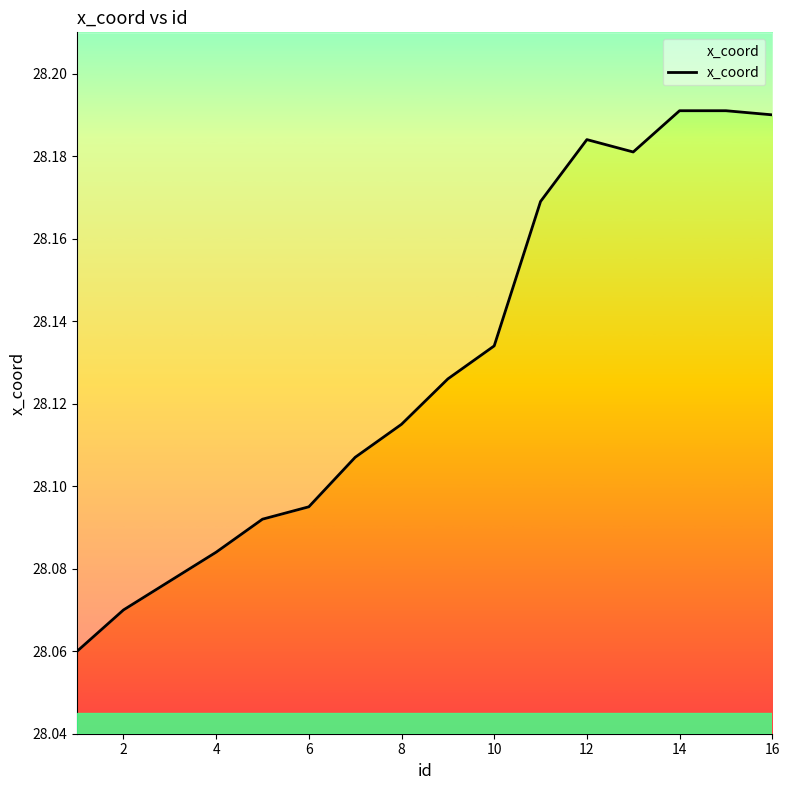

What is the sum of the values at 14 and 2?

56.3